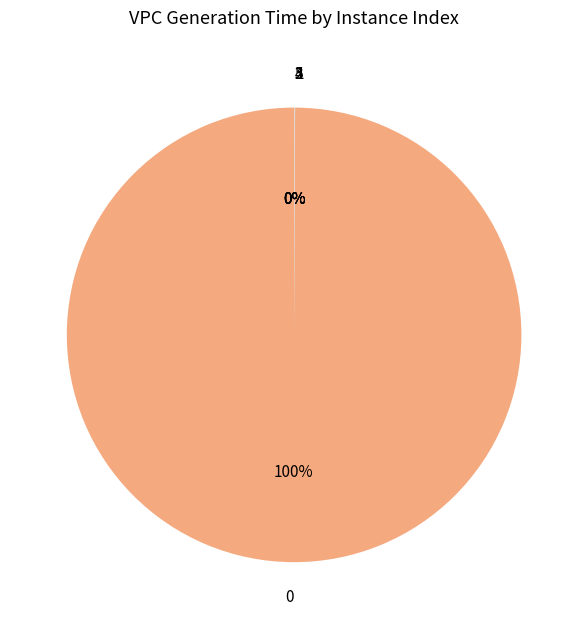

Is 0 the majority of the pie?

Yes